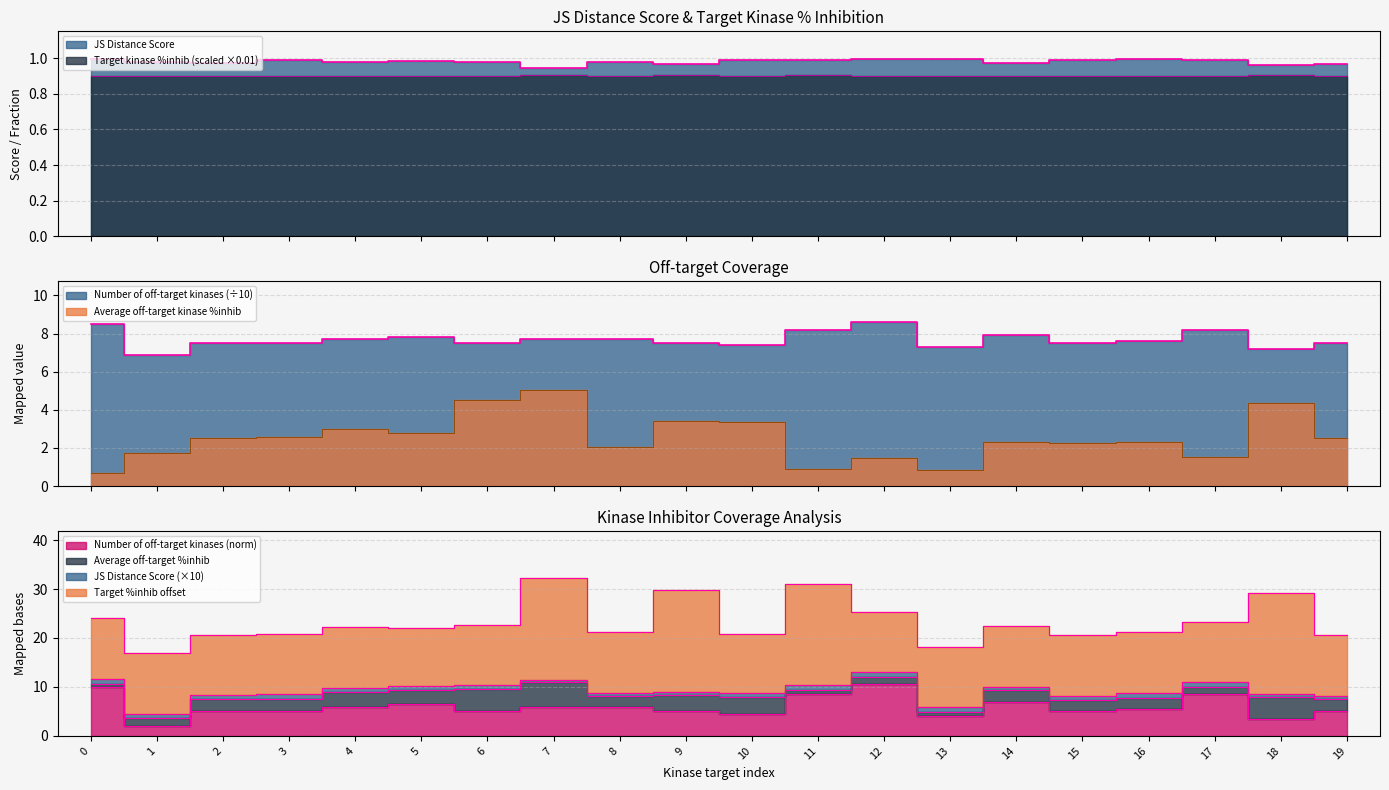

True or false: JS Distance Score and Number of off-target kinases intersect in this chart.

False